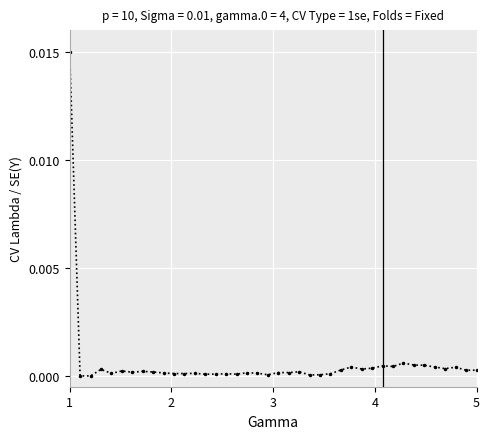

True or false: there are more than 2 points higher than both neighbors.

True